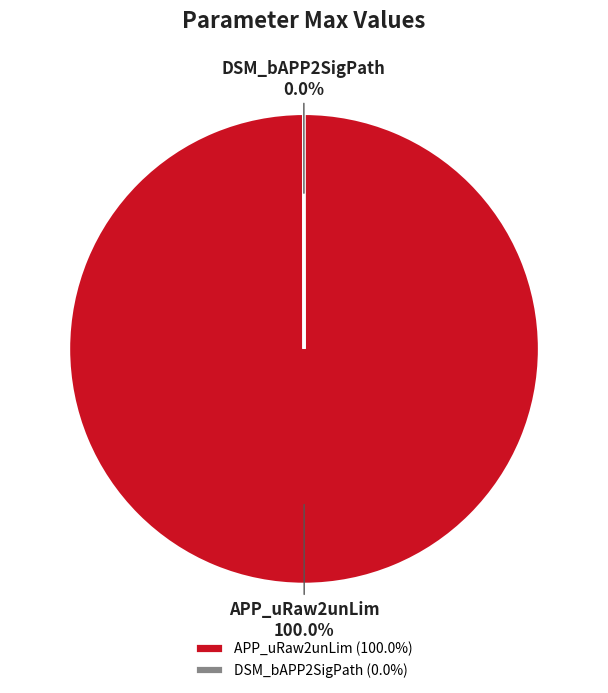

Is there any slice that represents more than half of the pie?

Yes